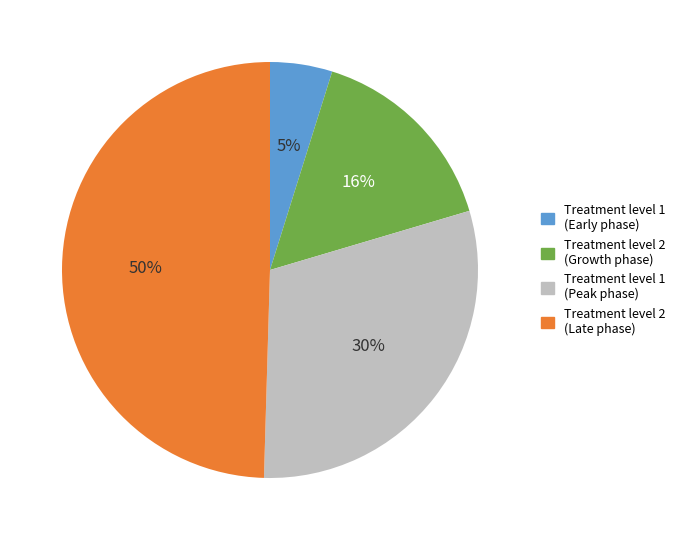

Which category has the biggest portion of the pie?

Treatment level 2 (Late phase)